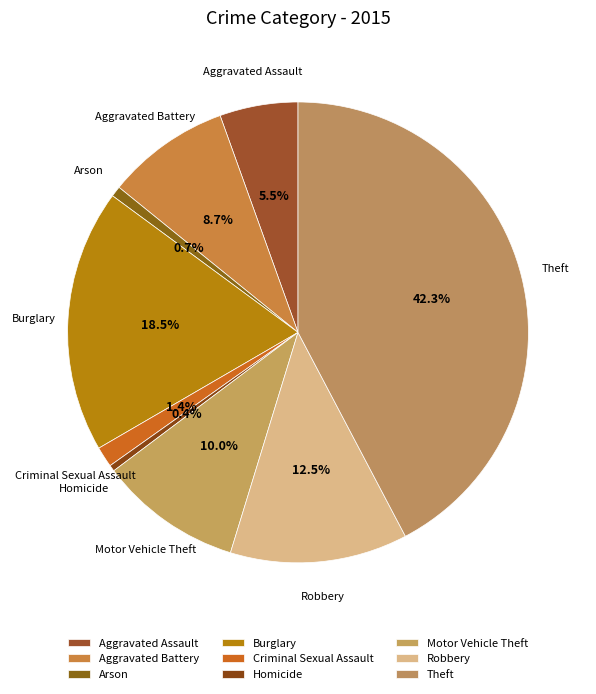

Which has a higher value, Robbery or Theft?

Theft